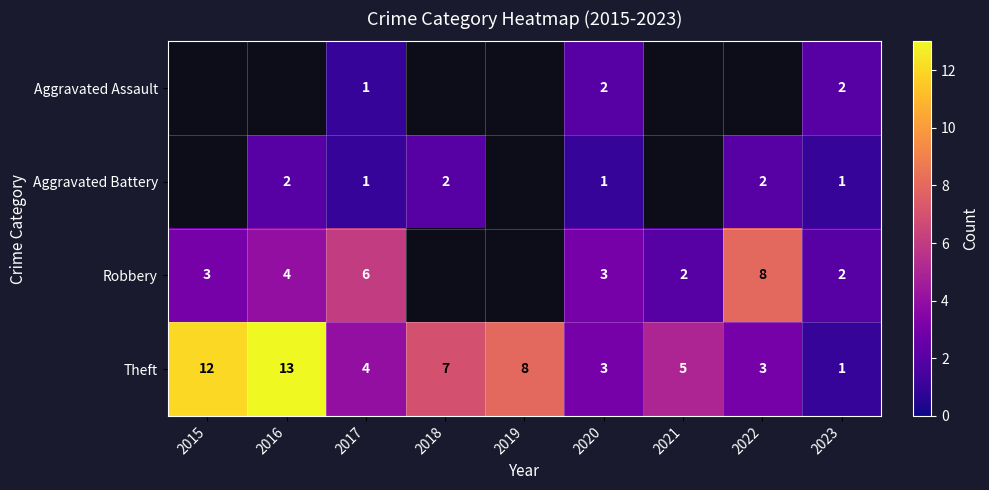

True or false: Robbery has a value of 8 at 2022.

True